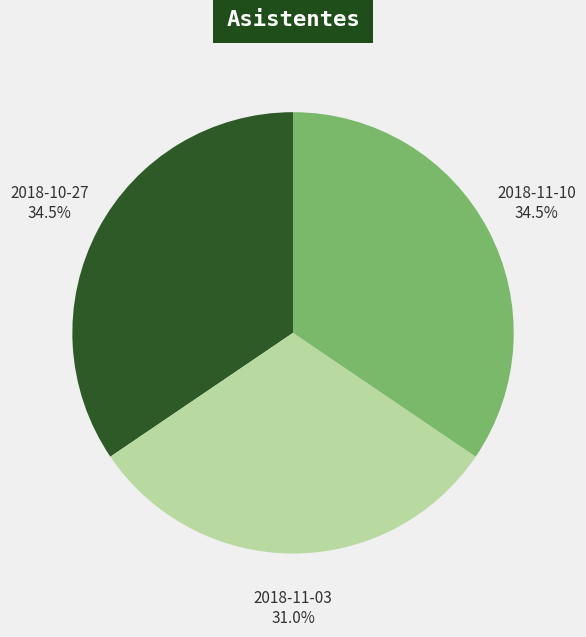

Is there a majority slice in this chart?

No